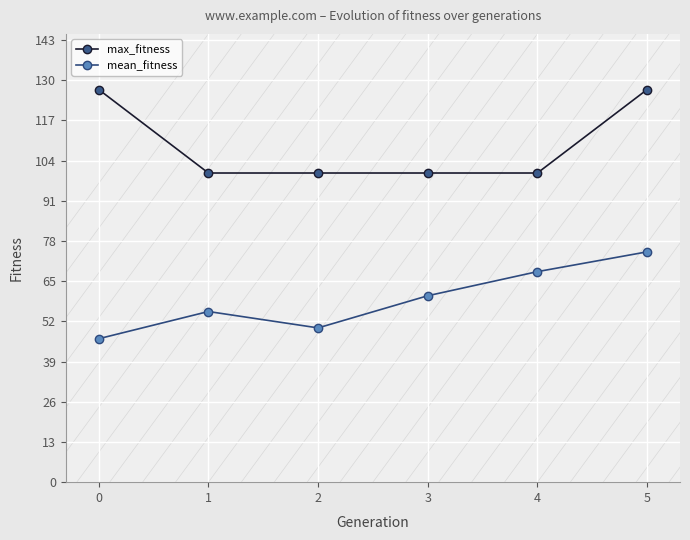

What is the total value across all series at 3?

160.3